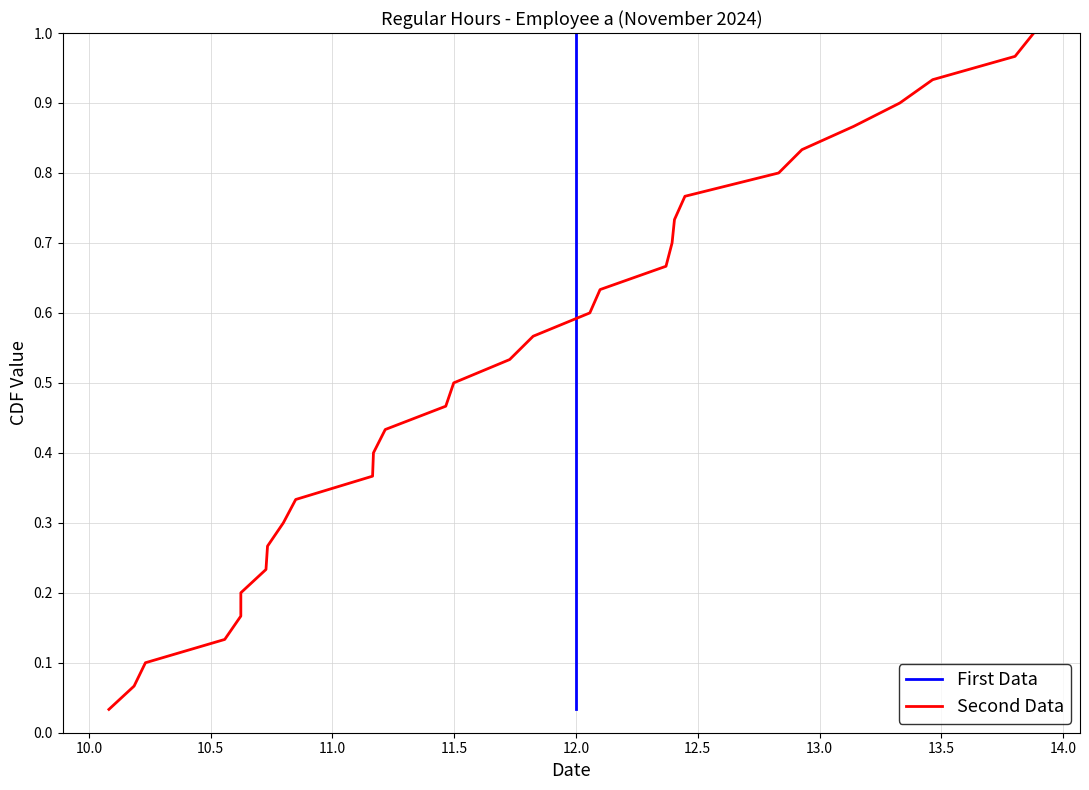

What is the greatest value displayed?

1.0